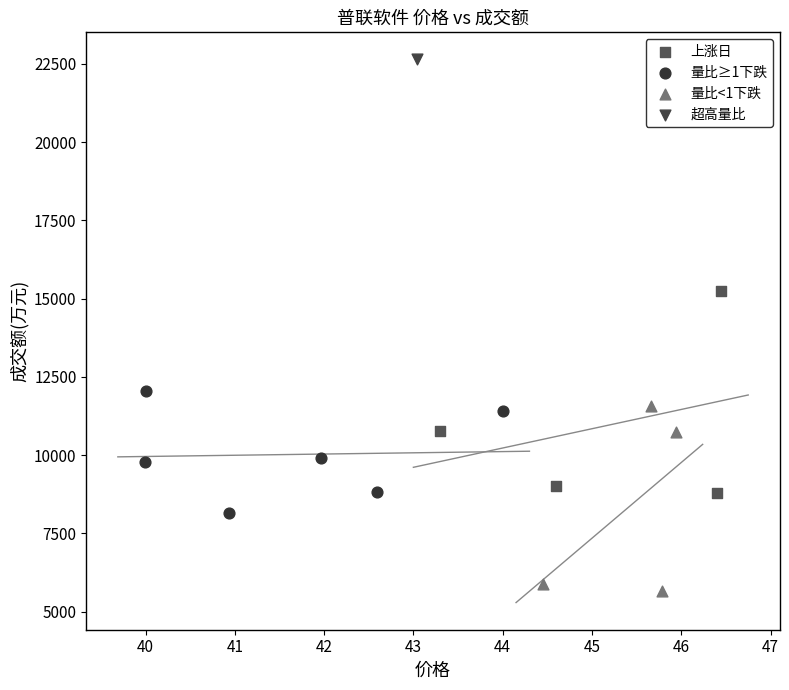

What are all the series names shown in the legend?

上涨日, 量比≥1下跌, 量比<1下跌, 超高量比